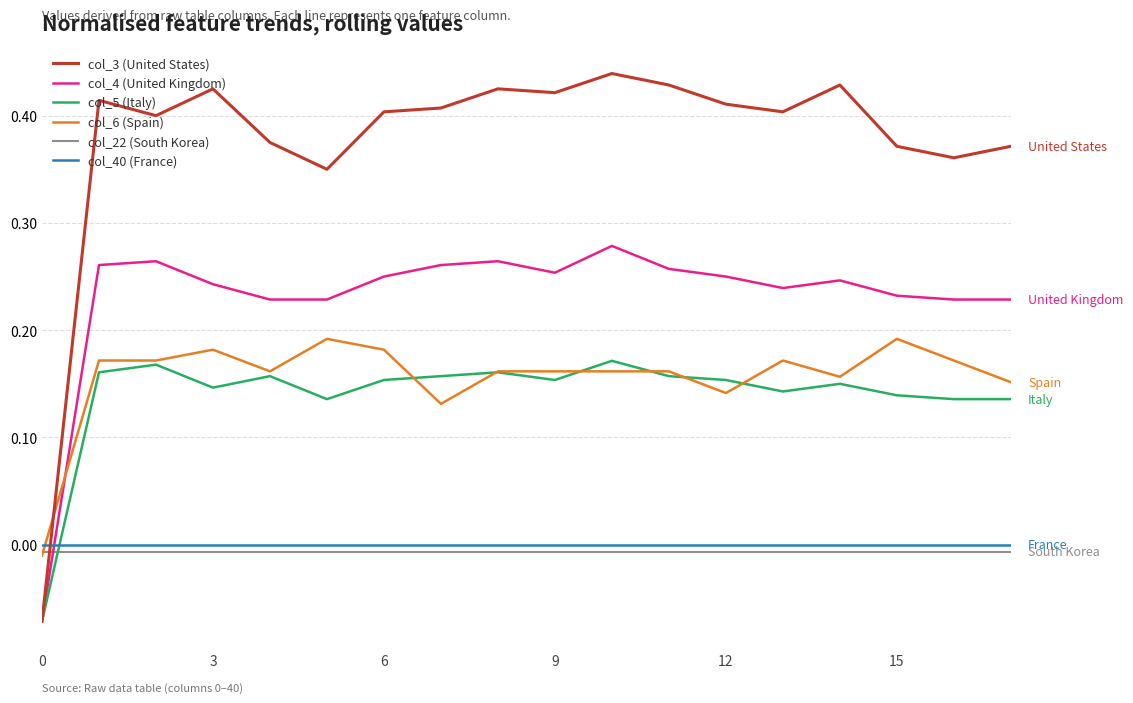

Which series has the largest total across all categories?

col_3 (United States)